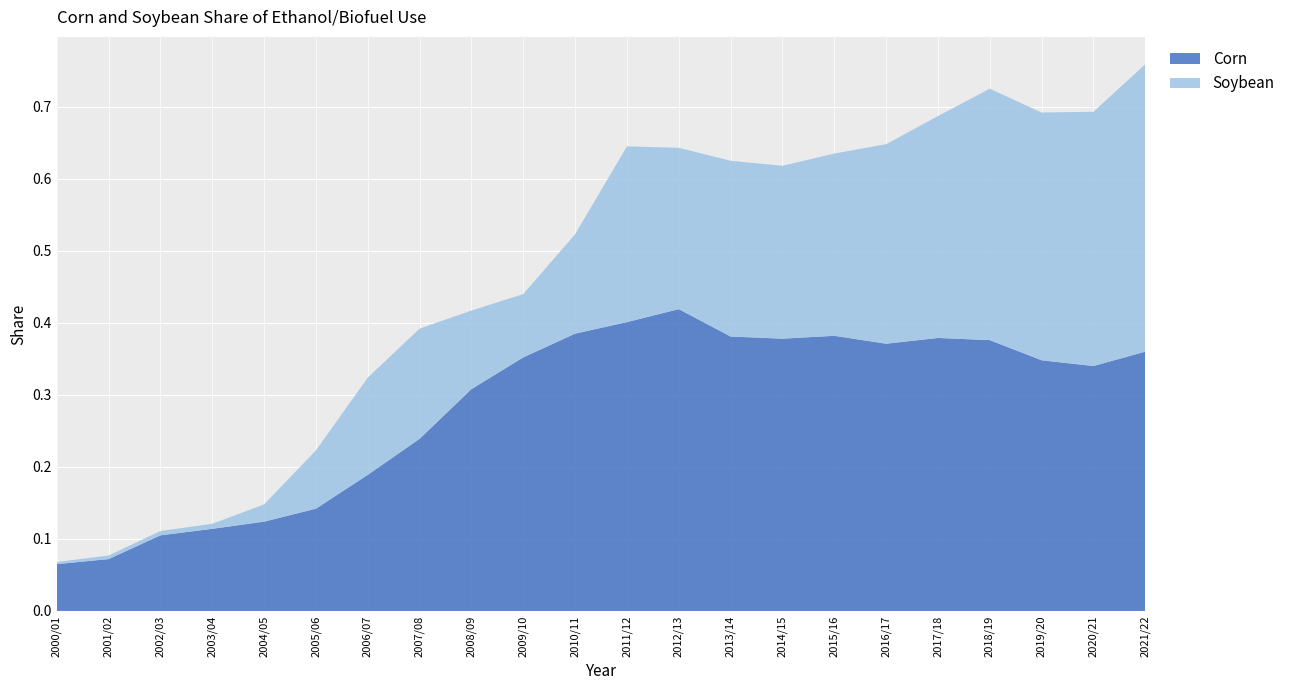

Reading right to left, what are all the values shown in this chart?

Corn: 0.4	0.3	0.3	0.4	0.4	0.4	0.4	0.4	0.4	0.4	0.4	0.4	0.4	0.3	0.2	0.2	0.1	0.1	0.1	0.1	0.1	0.1
Soybean: 0.4	0.4	0.3	0.3	0.3	0.3	0.3	0.2	0.2	0.2	0.2	0.1	0.1	0.1	0.2	0.1	0.1	0.0	0.0	0.0	0.0	0.0